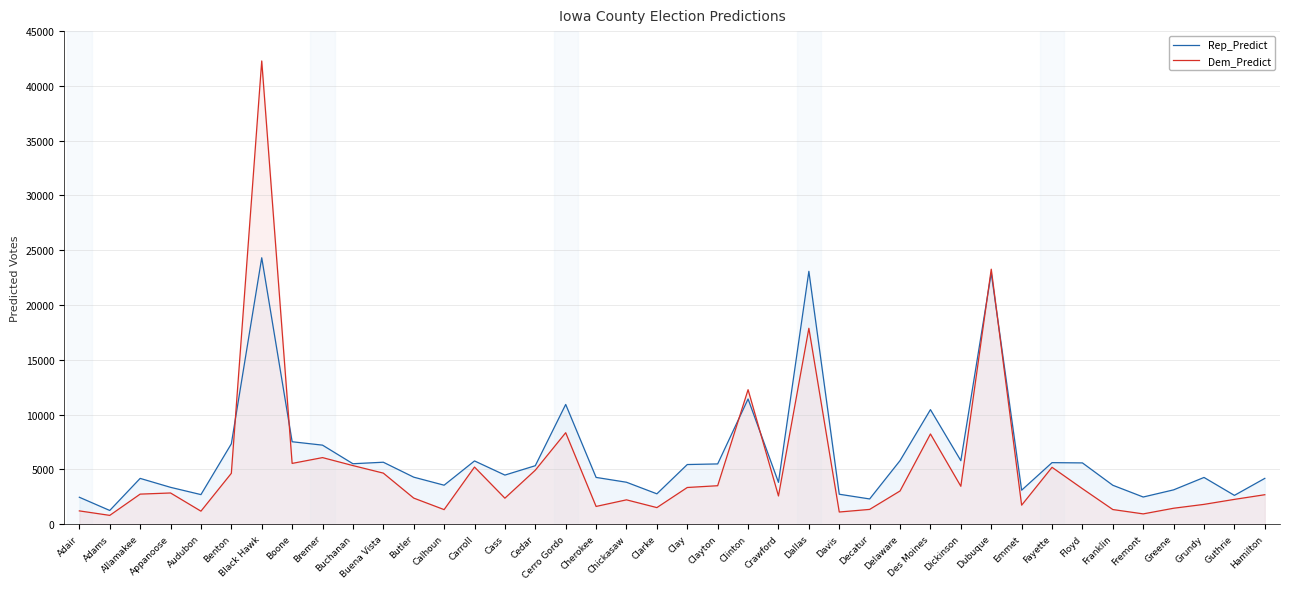

What is the label of the 22nd point from the left?

Clayton